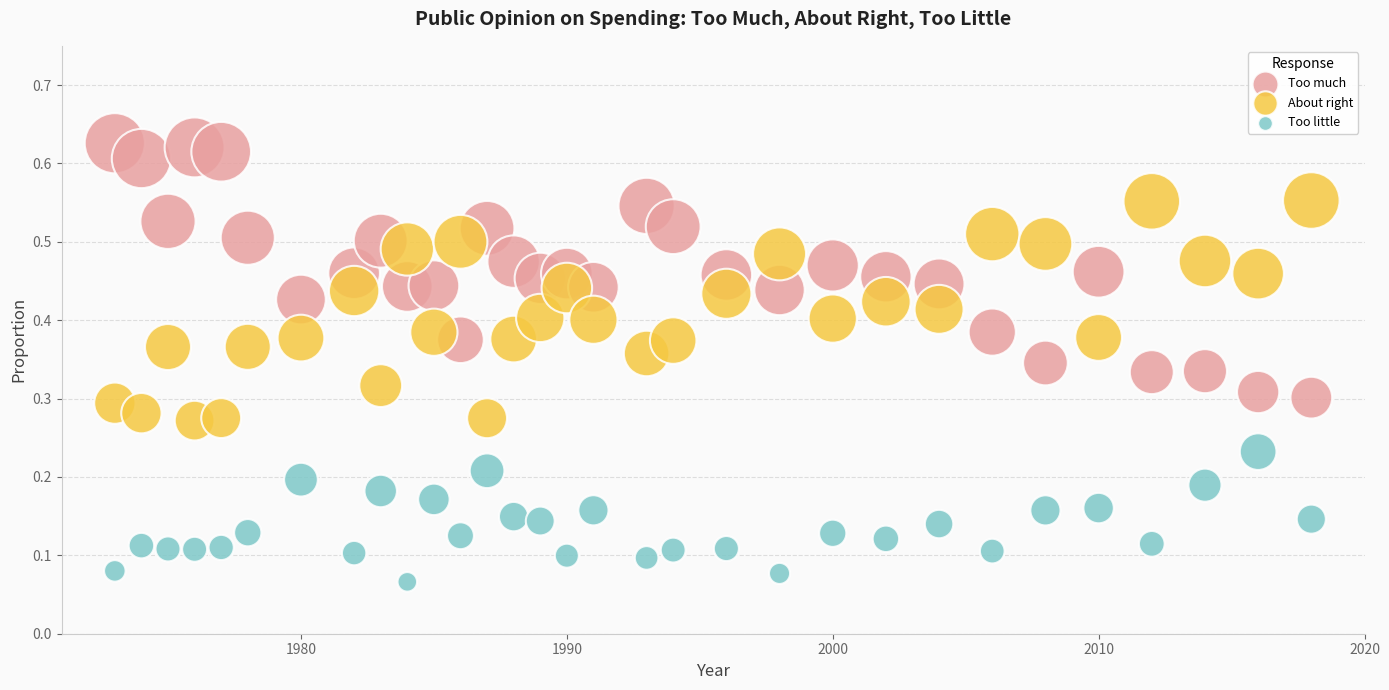

Across all data points, what is the range of X values (max minus min)?

45.0